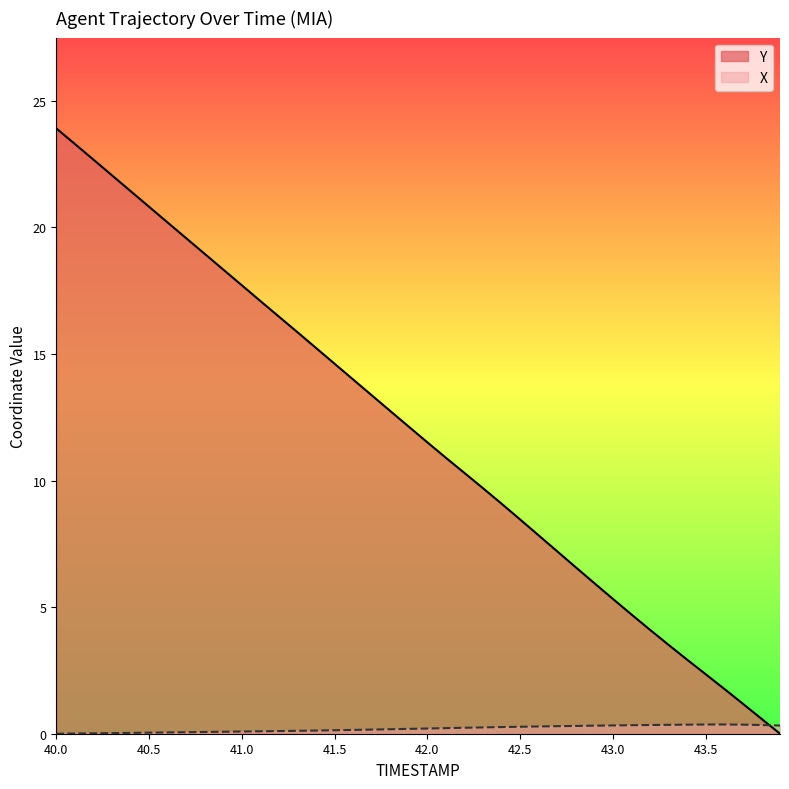

Reading right to left, list all the values displayed in this chart.

X: 0.3	0.3	0.4	0.4	0.4	0.4	0.4	0.3	0.3	0.3	0.3	0.3	0.3	0.3	0.3	0.3	0.2	0.2	0.2	0.2	0.2	0.2	0.2	0.1	0.1	0.1	0.1	0.1	0.1	0.1	0.1	0.1	0.1	0.1	0.0	0.0	0.0	0.0	0.0	0.0
Y: 0.0	0.6	1.2	1.8	2.3	2.9	3.5	4.1	4.7	5.3	5.9	6.6	7.2	7.8	8.5	9.1	9.7	10.3	10.9	11.5	12.1	12.7	13.4	14.0	14.6	15.2	15.9	16.5	17.1	17.7	18.3	19.0	19.6	20.2	20.8	21.4	22.1	22.7	23.3	23.9